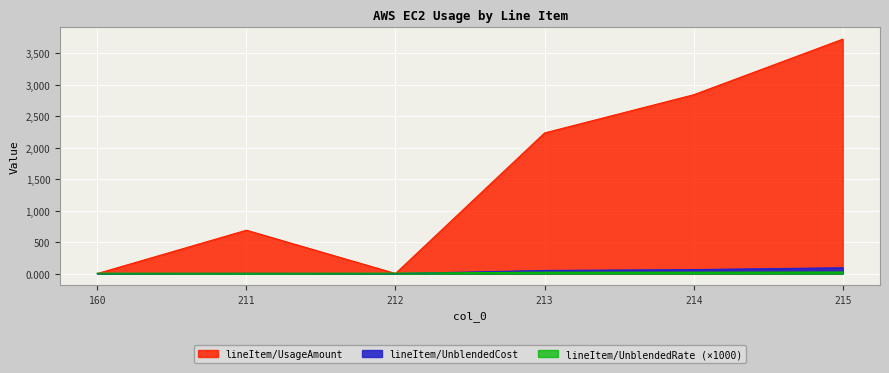

List the labels in order of lineItem/UsageAmount value, smallest first.

160, 212, 211, 213, 214, 215